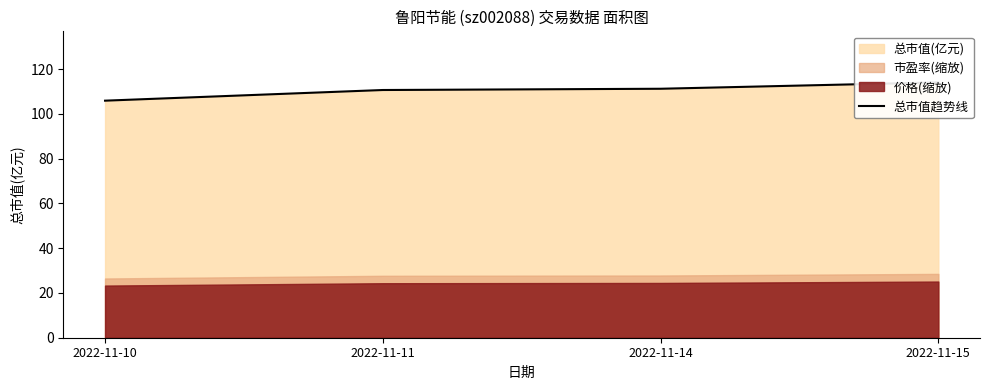

What is the difference between the values at 2022-11-11 and 2022-11-10?

4.8